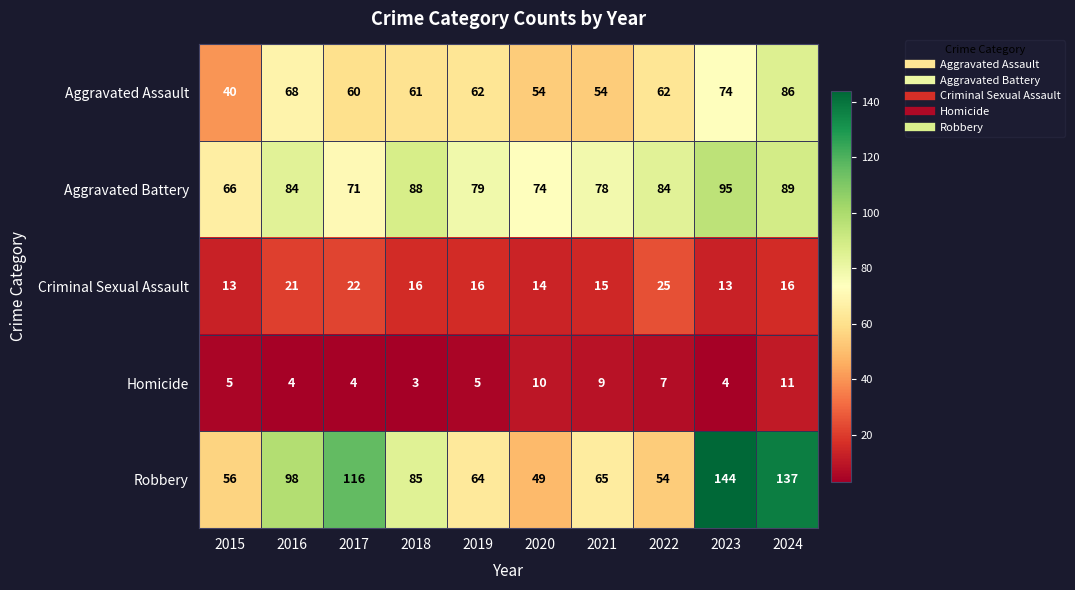

At which category does the chart reach its peak across all series?

2023